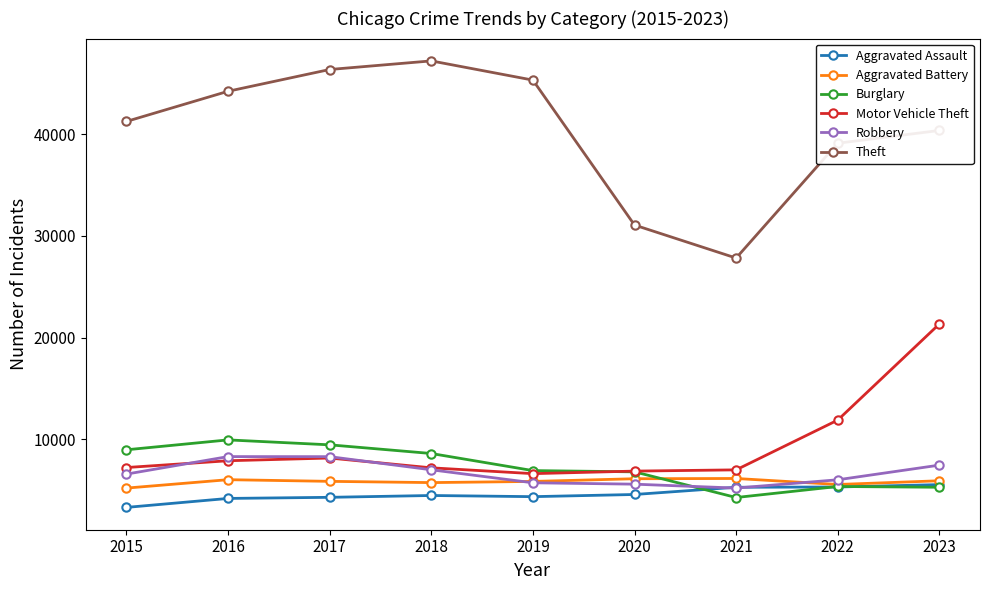

Is it true that Aggravated Assault equals 3297 at 2015?

True